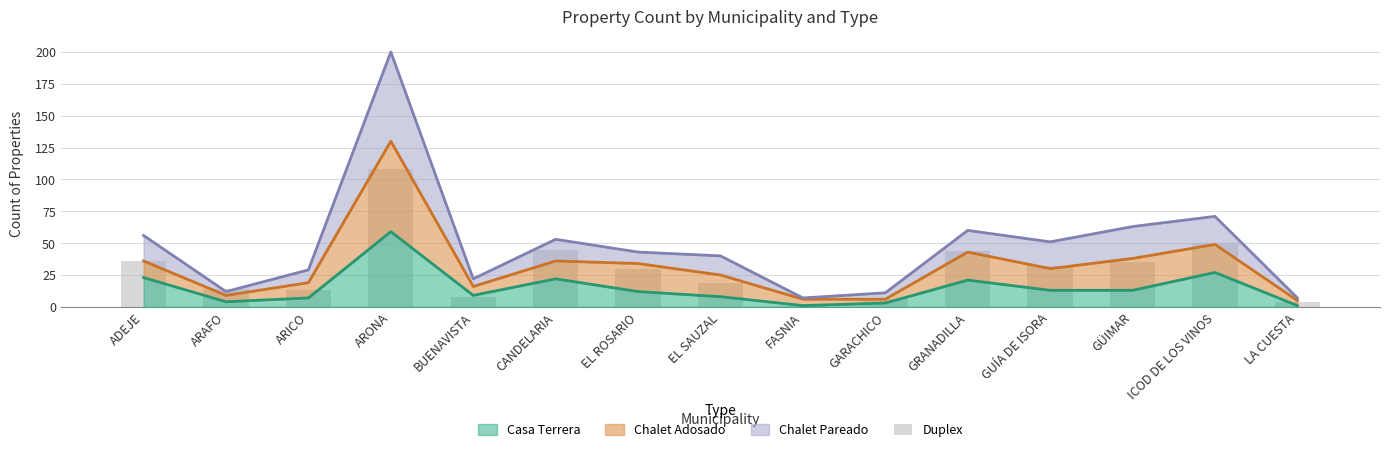

Reading left to right, what are all the values shown in this chart?

36	14	13	108	8	45	30	19	1	6	44	32	35	50	4